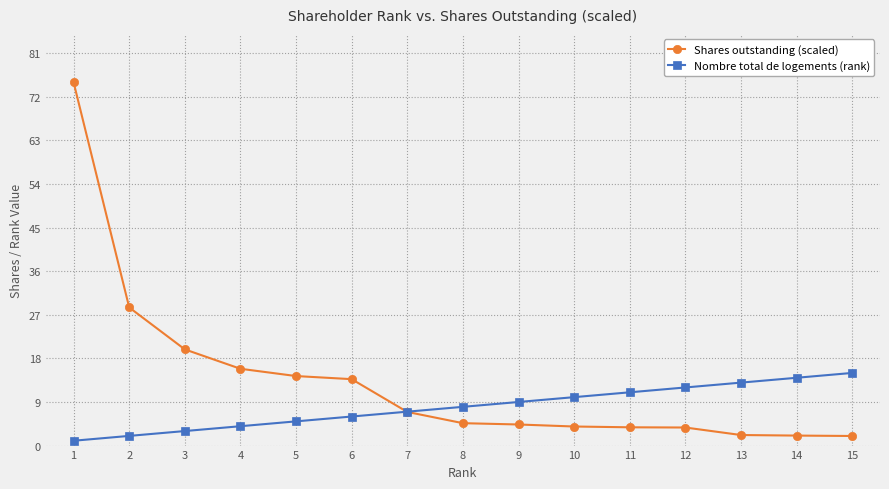

At which label does Shares outstanding (scaled) first exceed 4?

1